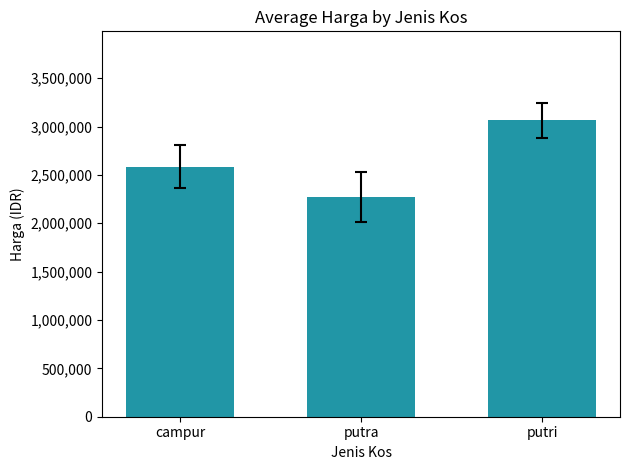

What is the ratio of the value at putra to the value at putri?

0.7